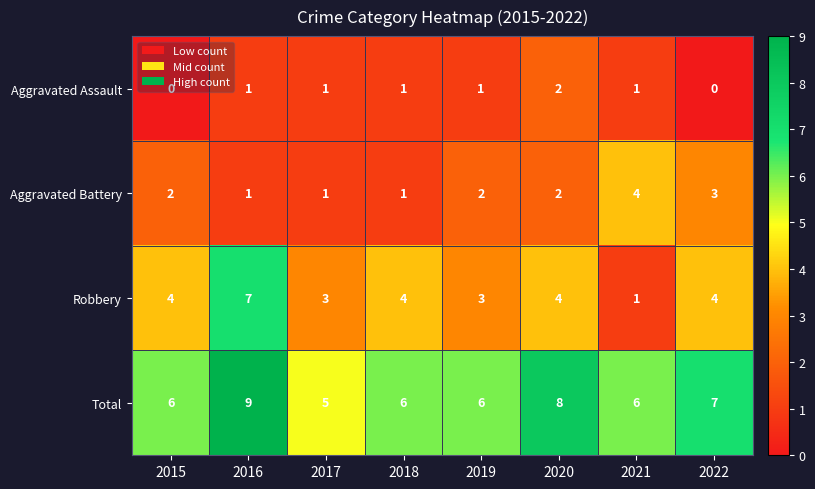

The Aggravated Assault series shows 1 at 2019. True or false?

True